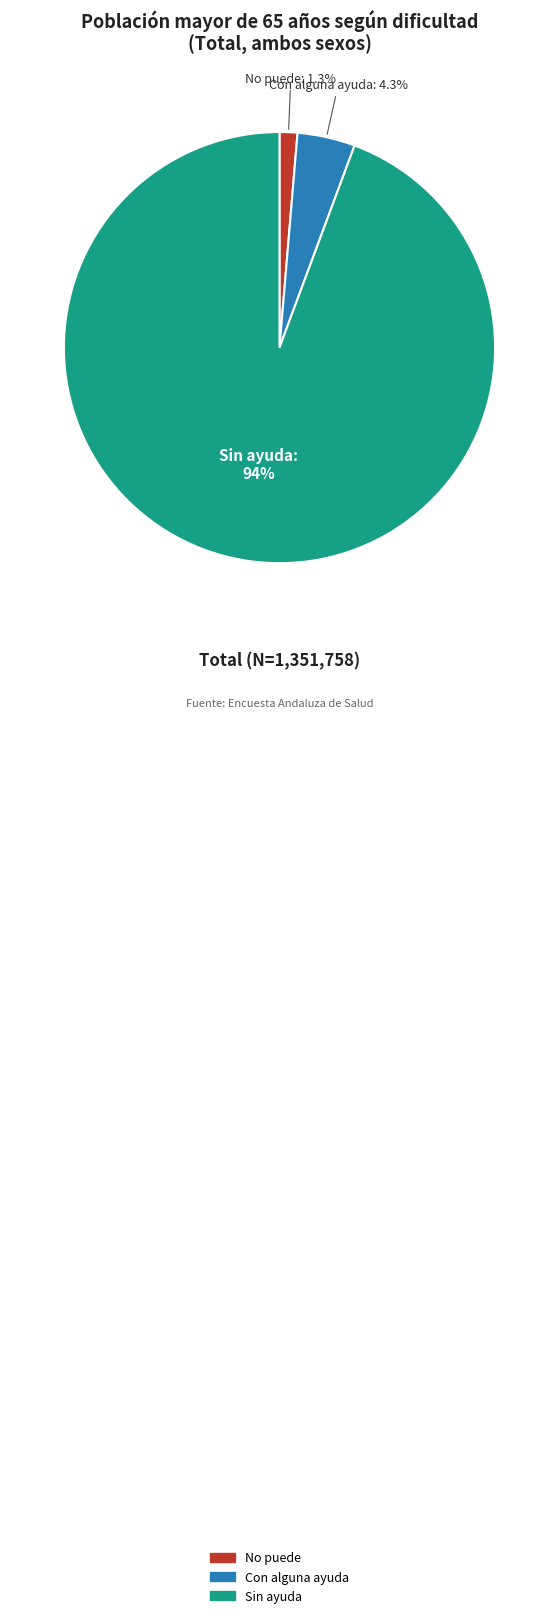

What is the largest slice in the pie chart?

Sin ayuda